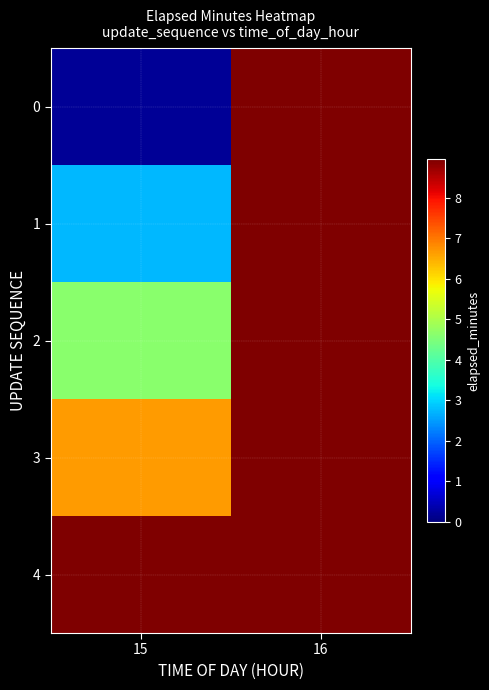

How many series are shown in this chart?

5